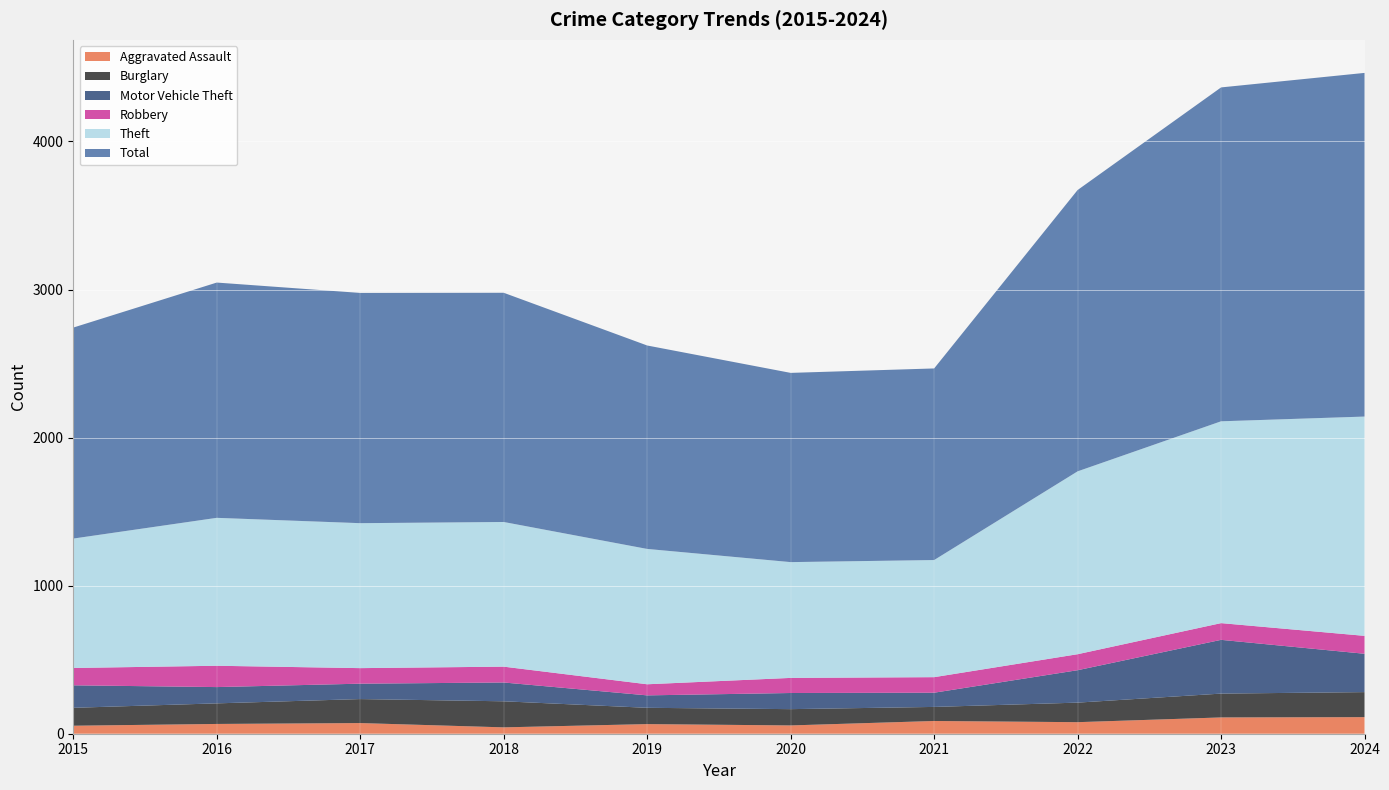

Reading left to right, list all the values displayed in this chart.

Aggravated Assault: 54	66	72	43	65	56	86	78	110	112
Burglary: 121	139	162	176	110	110	95	132	161	169
Motor Vehicle Theft: 152	110	104	127	84	109	96	219	363	259
Robbery: 117	144	105	107	75	102	105	108	113	121
Theft: 874	999	979	977	914	782	791	1235	1363	1481
Total: 1425	1589	1555	1548	1374	1278	1294	1900	2255	2321